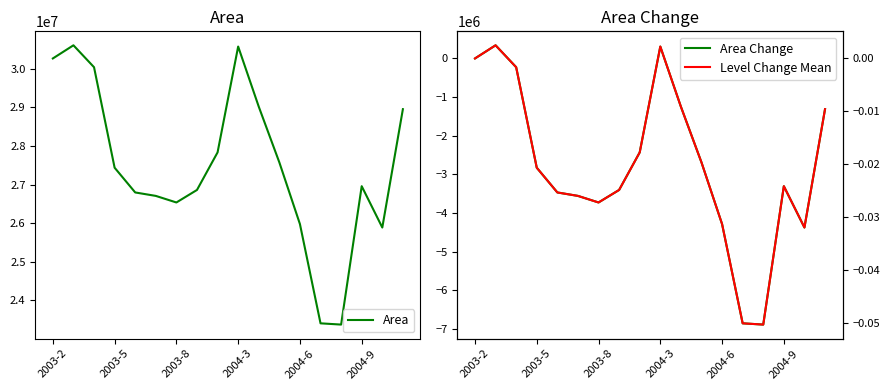

Which series has the largest total across all categories?

Area